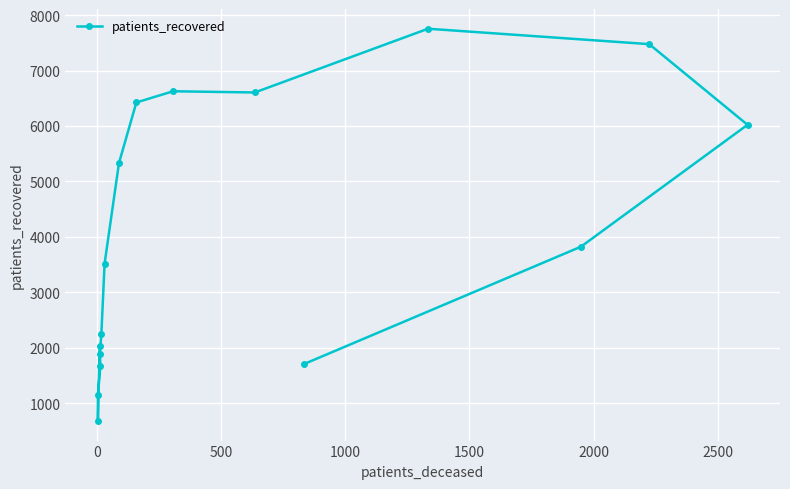

What position from the right is 2500?

10